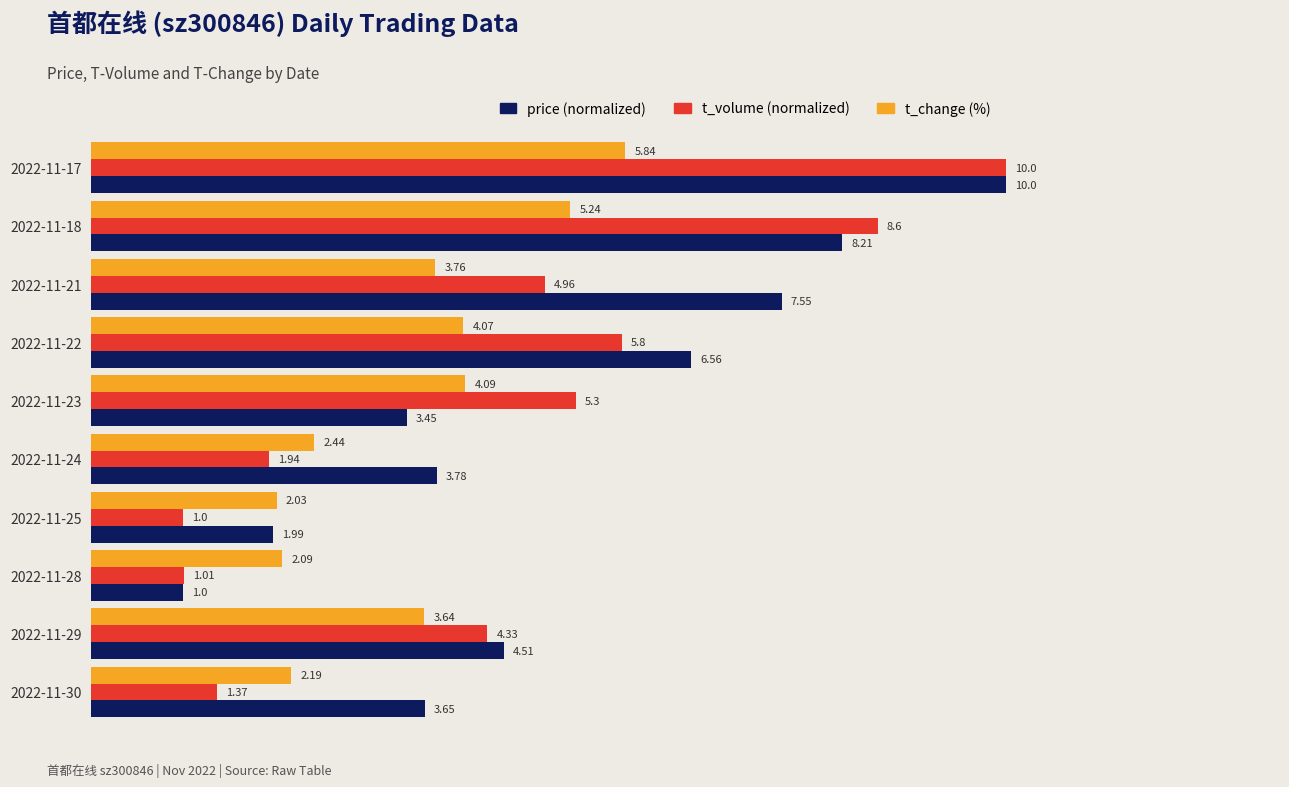

What is the spread (max minus min) of values at 2022-11-28?

1.1